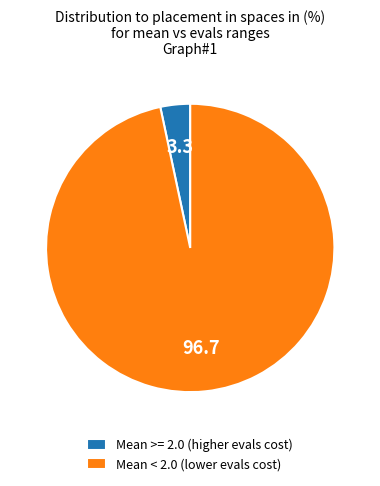

Is there any slice that represents more than half of the pie?

Yes